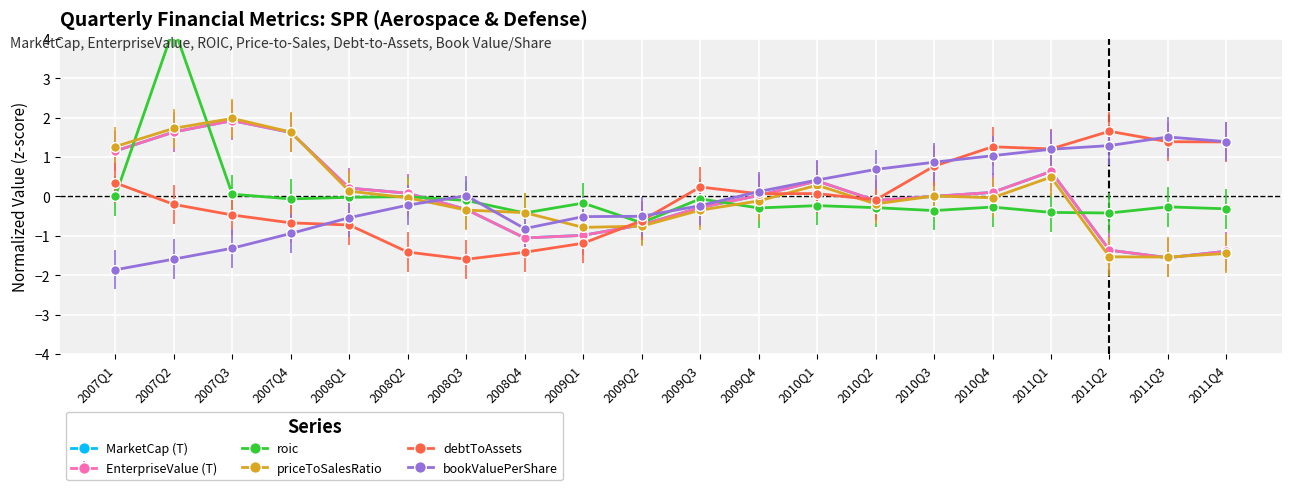

What is the label of the 5th point from the right?

2010Q4